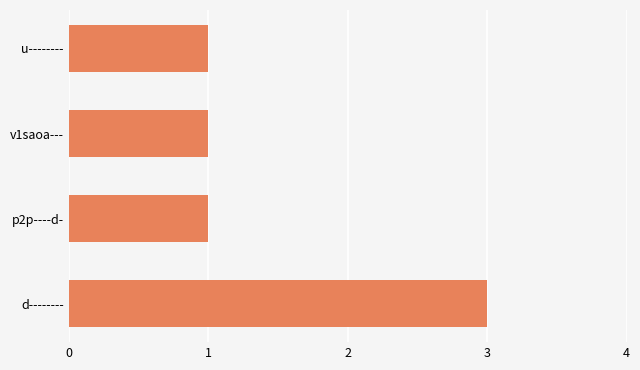

The chart shows a value of 1 at v1saoa---. True or false?

True